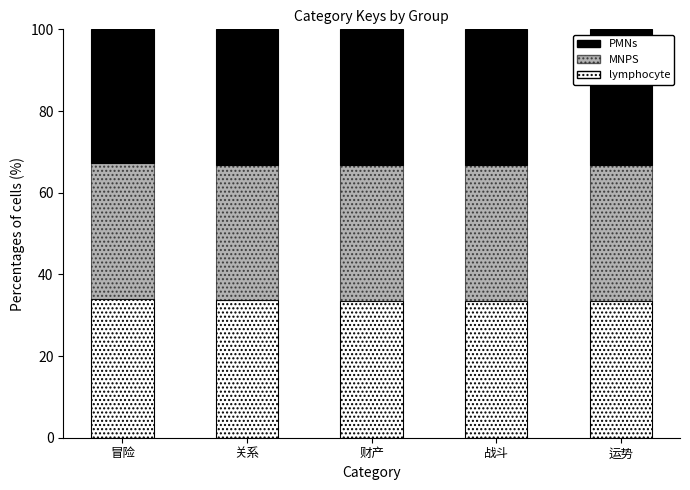

The value of lymphocyte at 战斗 is 11.4. True or false?

False